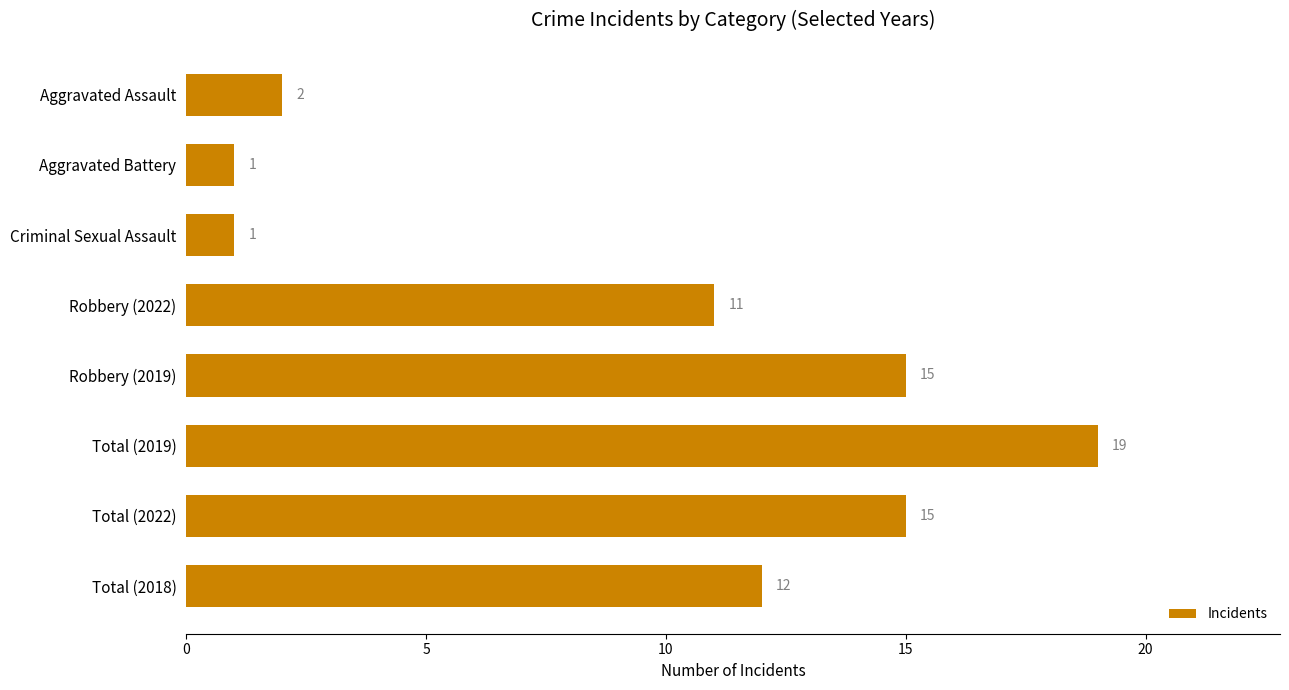

Between Total (2018) and Aggravated Assault, which is larger?

Total (2018)